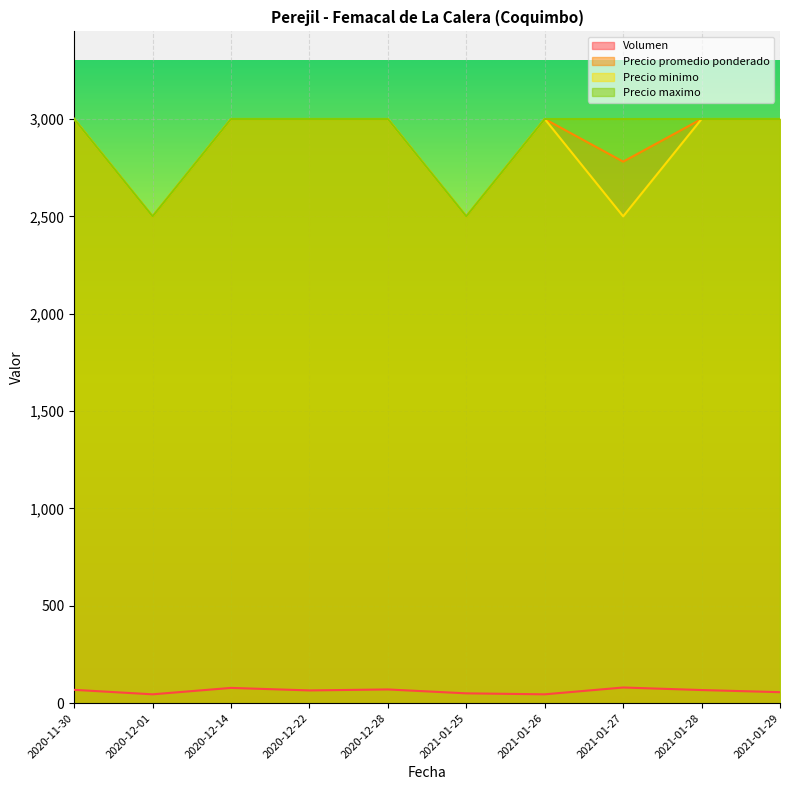

What is the label of the 6th point from the right?

2020-12-28